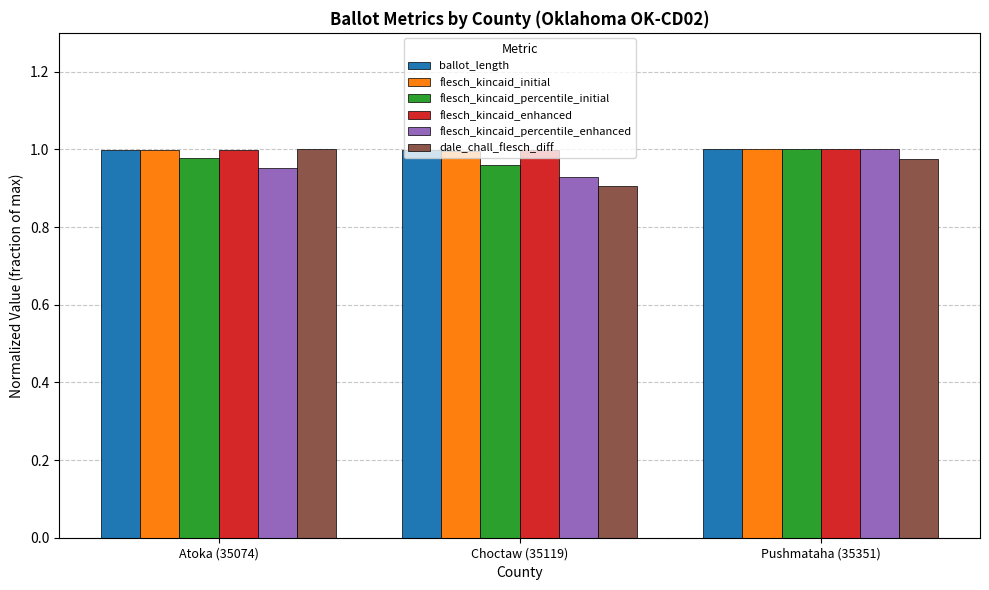

What is the total value across all series at Pushmataha (35351)?

6.0